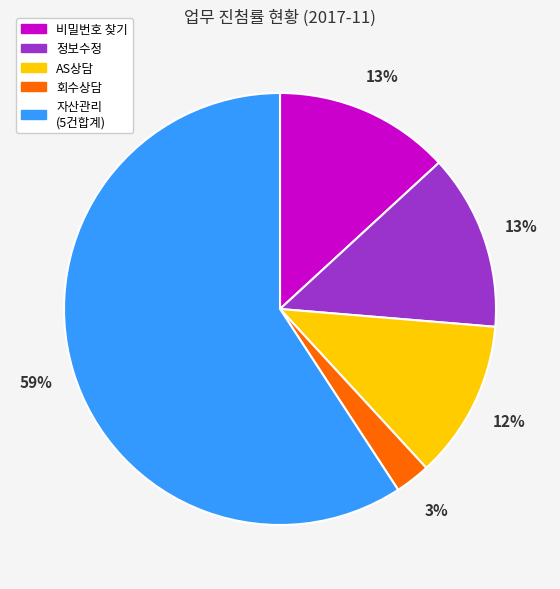

Is there a majority slice in this chart?

Yes